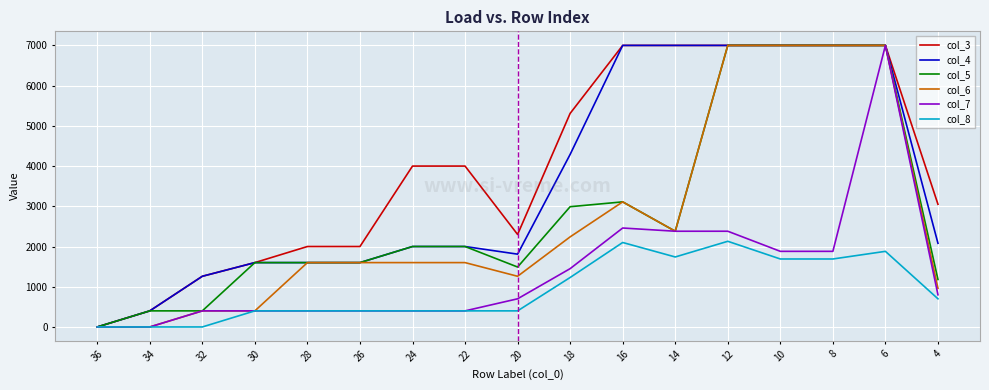

Which series changed the most between 32 and 4?

col_3